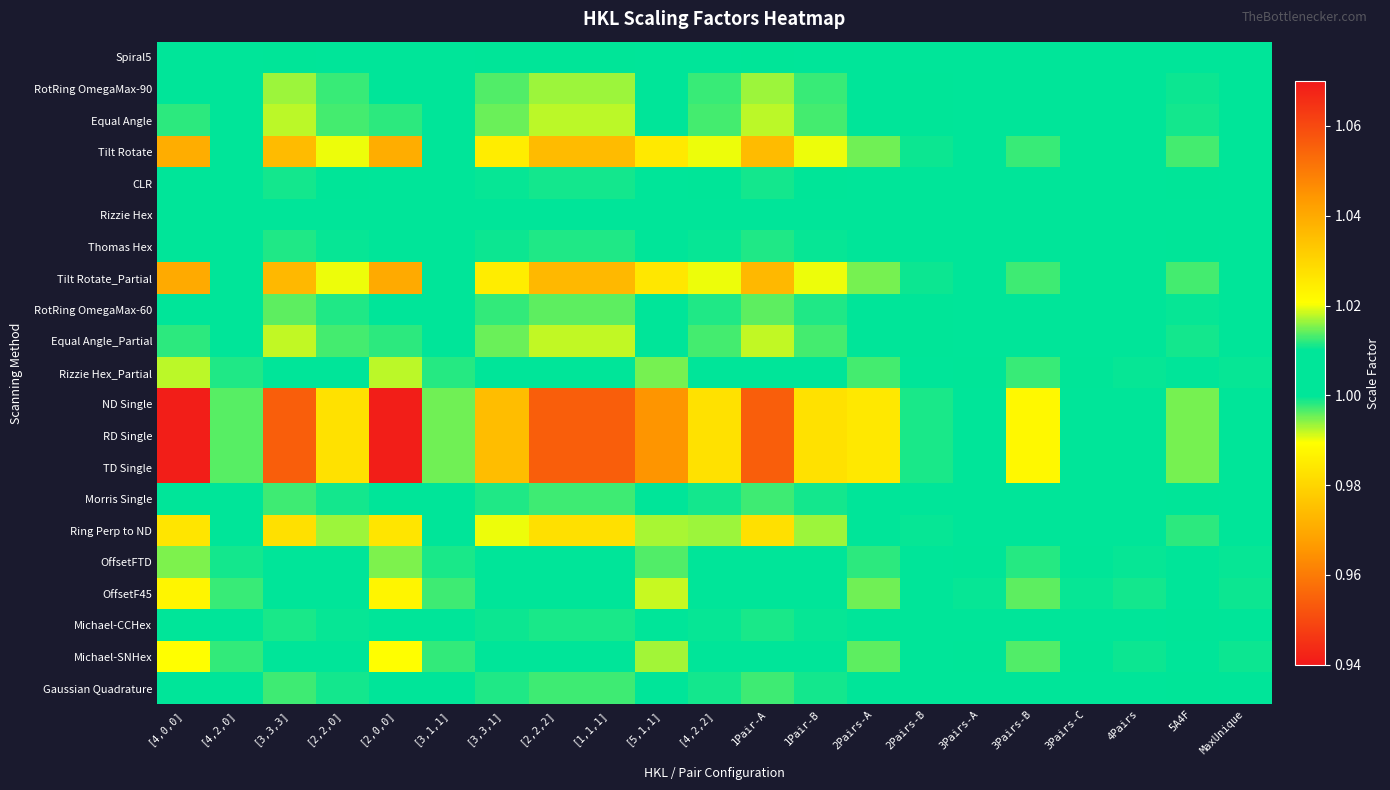

Which category has the lowest value across all series?

[3,3,3]